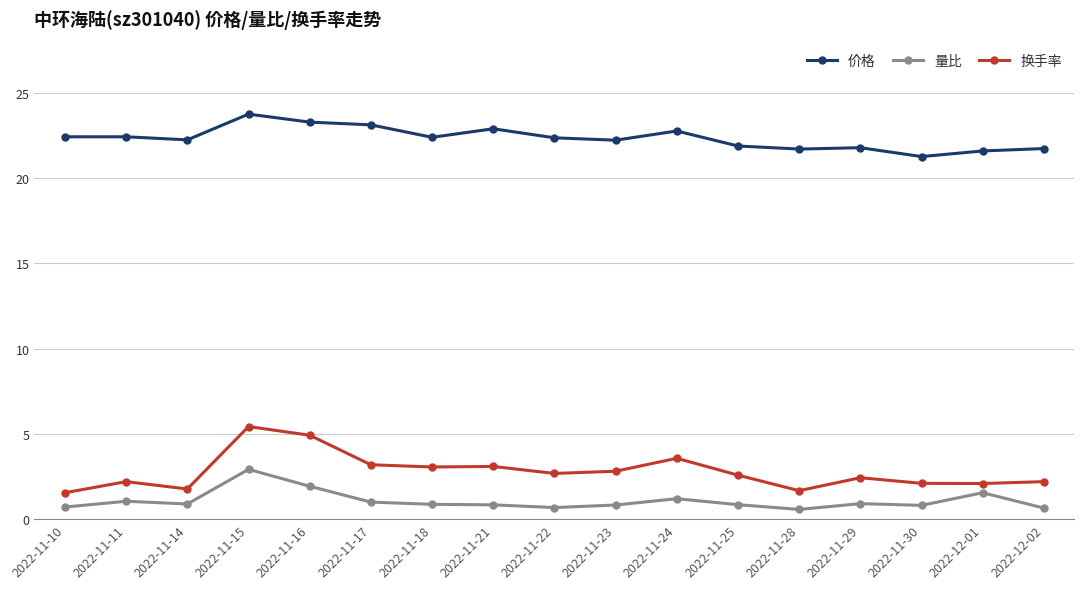

Which series has the largest range (max minus min)?

换手率